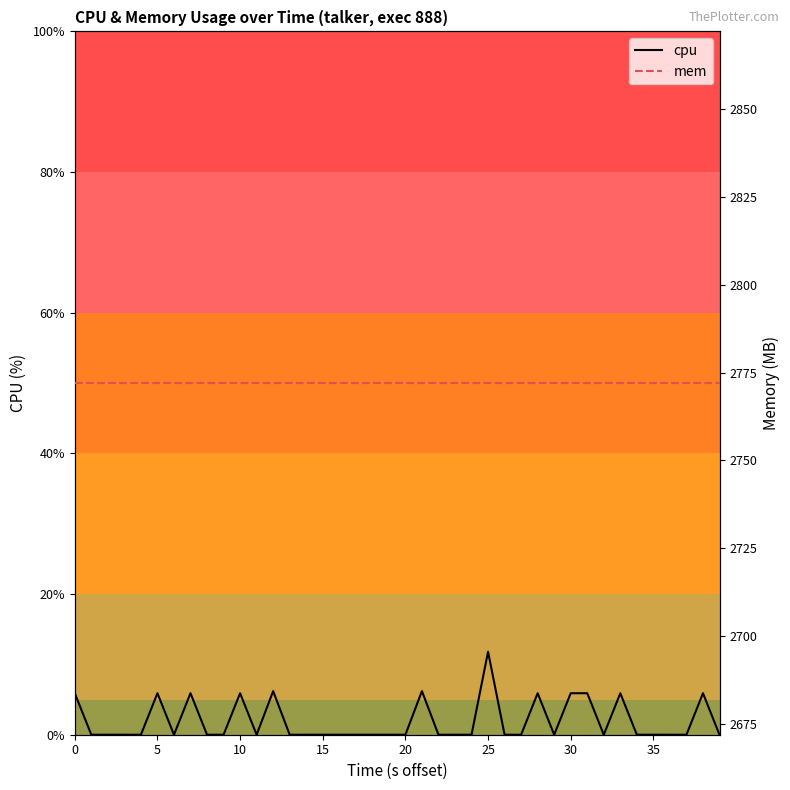

True or false: mem and cpu cross at least once.

False